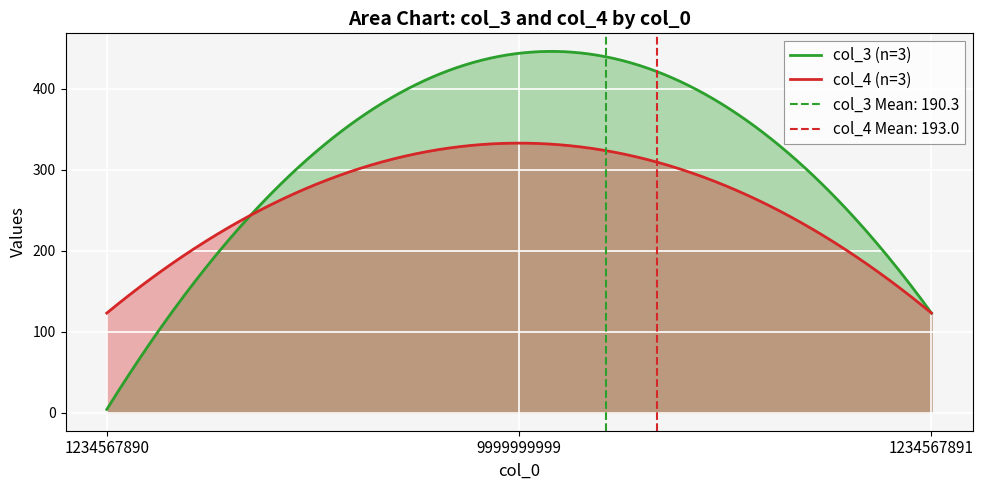

Is it true that col_3 equals 444 at 9999999999?

True